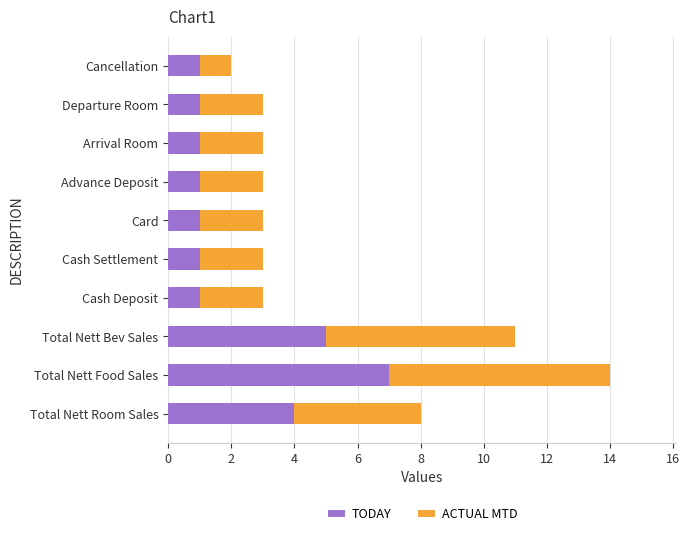

How many TODAY values are between 1 and 4?

8